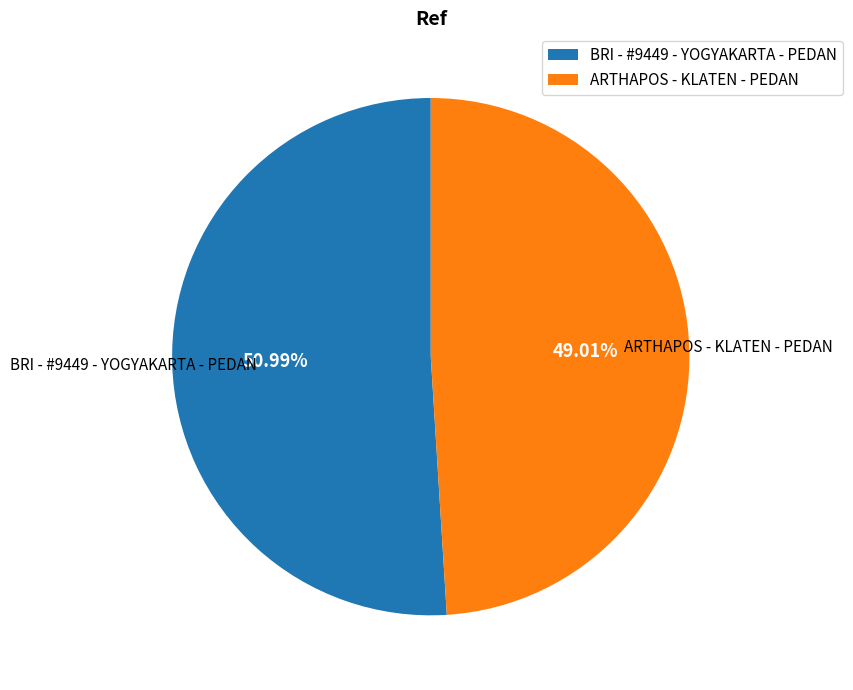

Combined, do BRI - #9449 - YOGYAKARTA - PEDAN and ARTHAPOS - KLATEN - PEDAN account for over 50%?

Yes